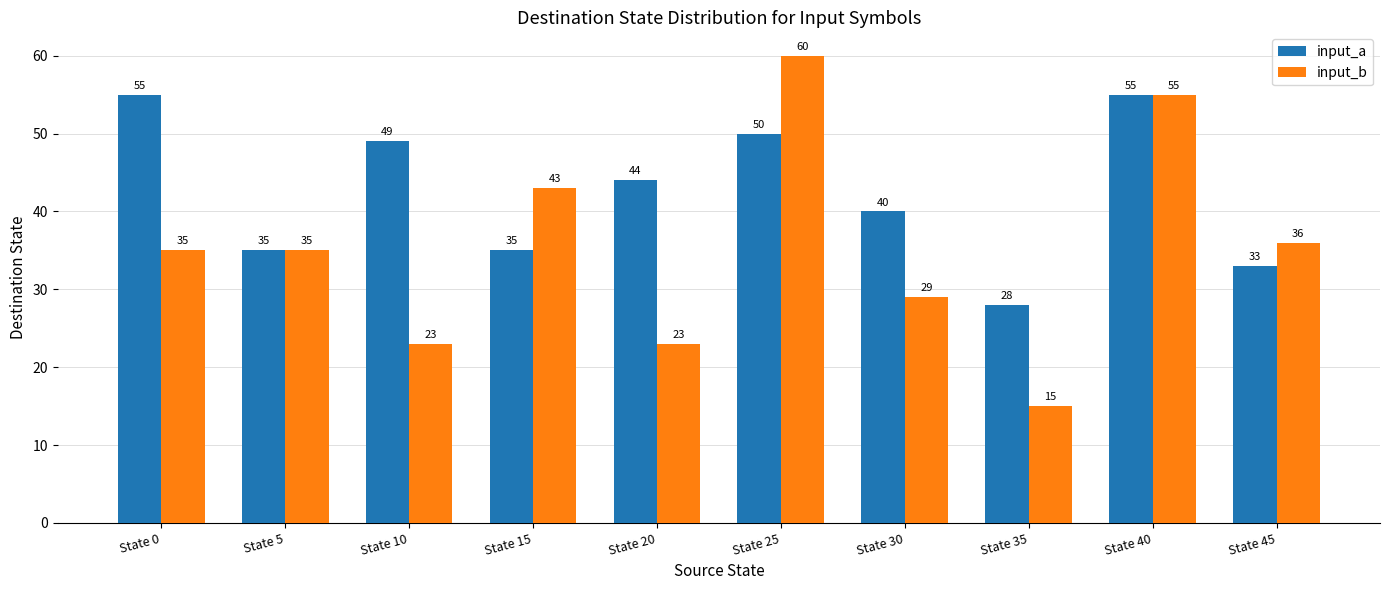

How many bars are there in each group?

2